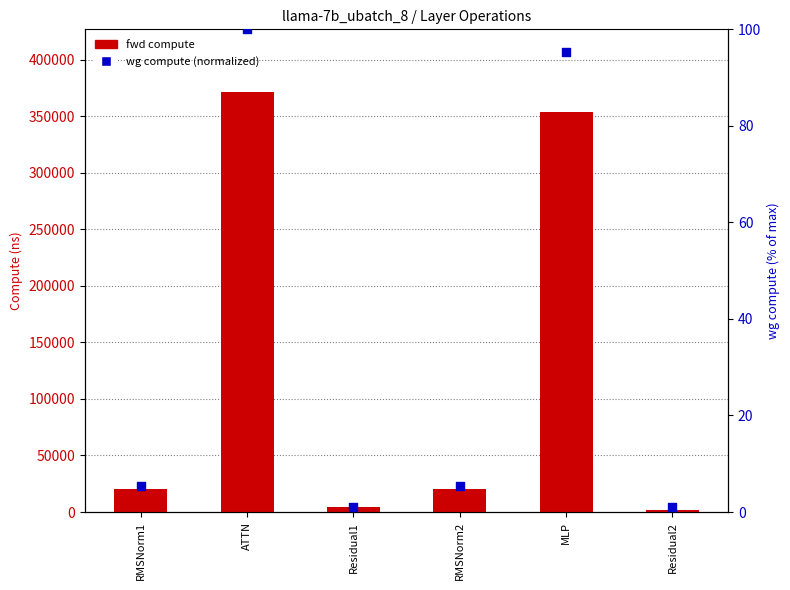

Which series has the largest total across all categories?

fwd compute